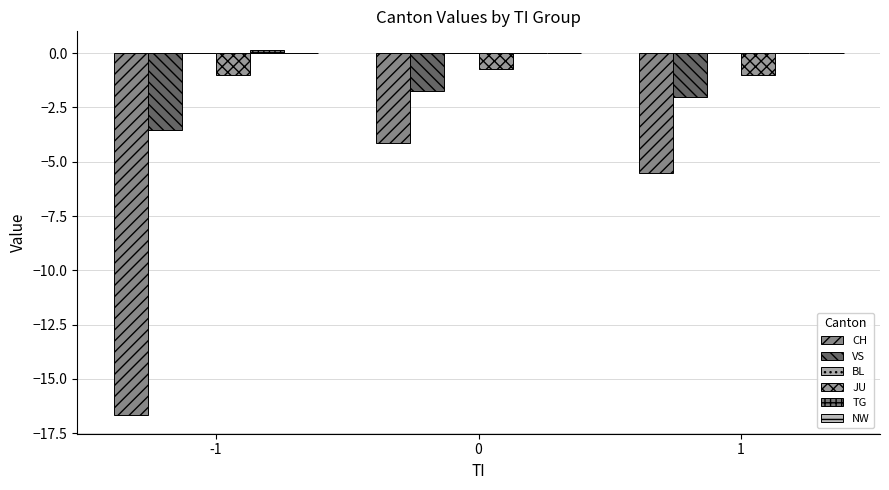

Rank the series at 0 from highest to lowest value.

BL, TG, NW, JU, VS, CH